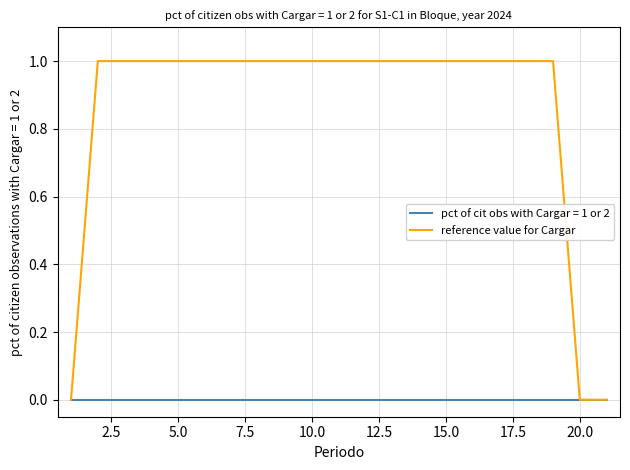

Which series has the largest total across all categories?

reference value for Cargar